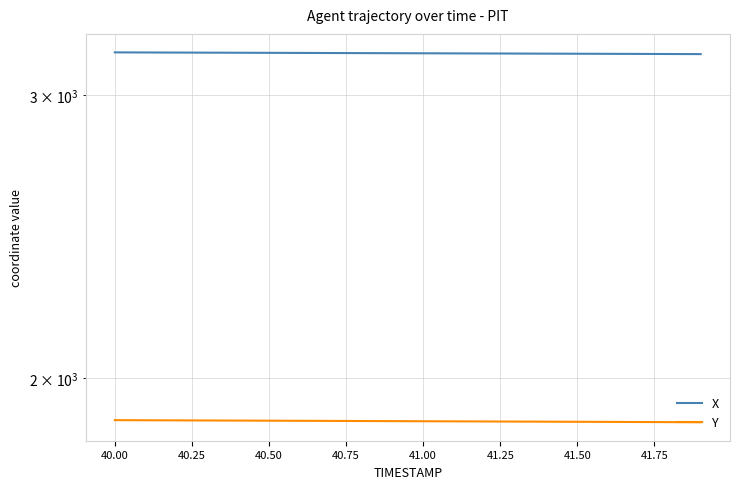

Reading right to left, what are all the values shown in this chart?

X: 3181.3	3181.7	3182.1	3182.5	3182.9	3183.3	3183.8	3184.2	3184.6	3185.0	3185.4	3185.8	3186.2	3186.6	3187.1	3187.5	3187.9	3188.3	3188.7	3189.1
Y: 1878.7	1879.0	1879.3	1879.6	1879.9	1880.2	1880.5	1880.8	1881.1	1881.3	1881.7	1881.9	1882.2	1882.5	1882.8	1883.1	1883.4	1883.7	1884.0	1884.3